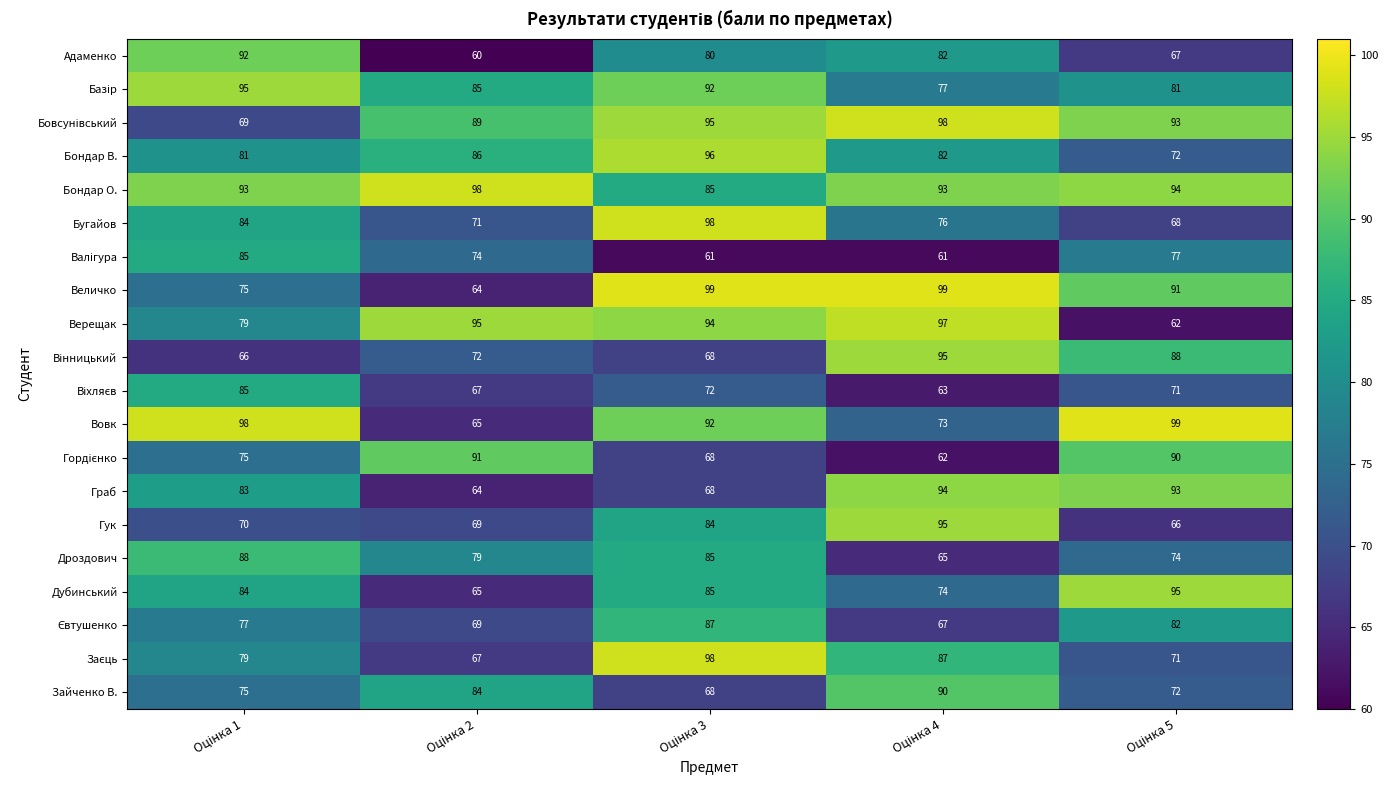

How many data points does each series have?

5